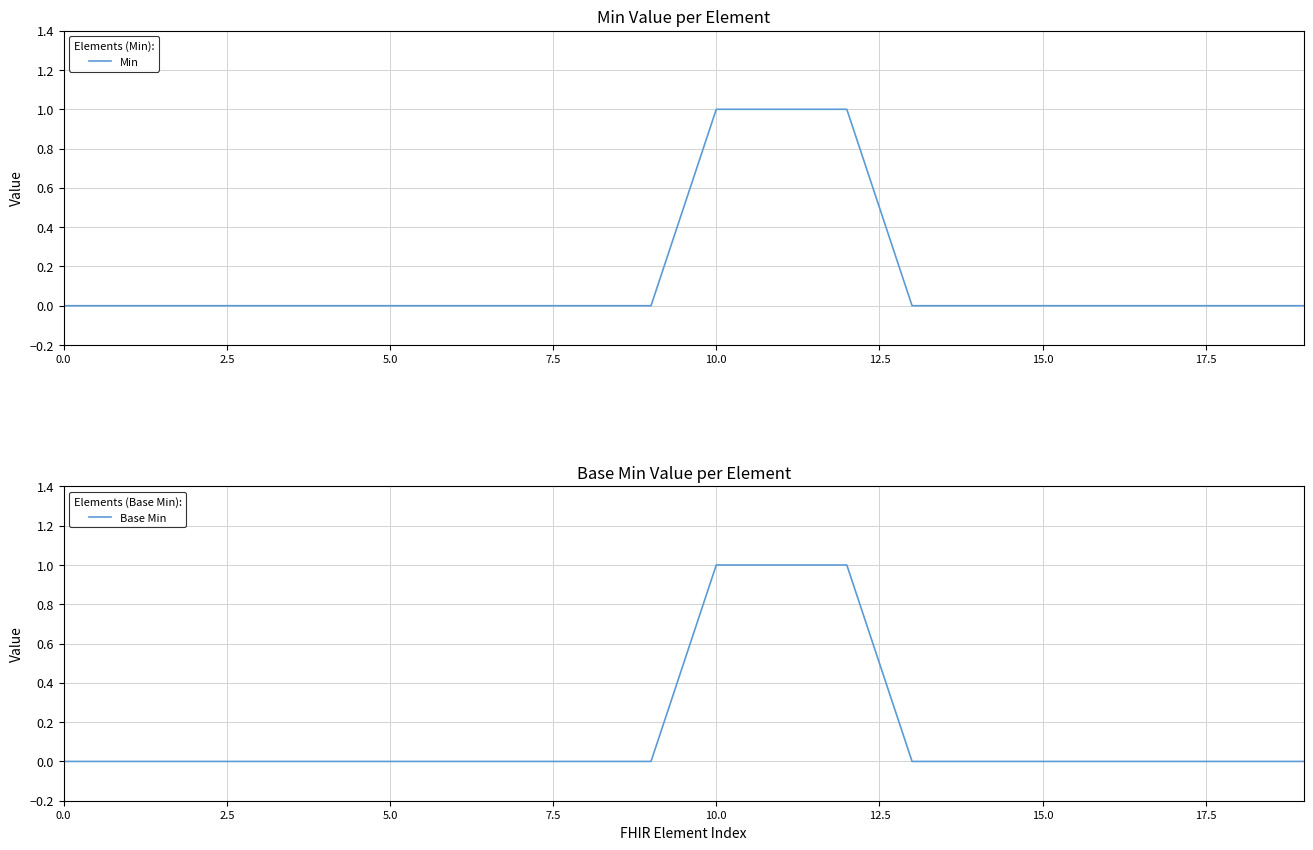

True or false: Base Min has more than 0 points higher than both neighbors.

False